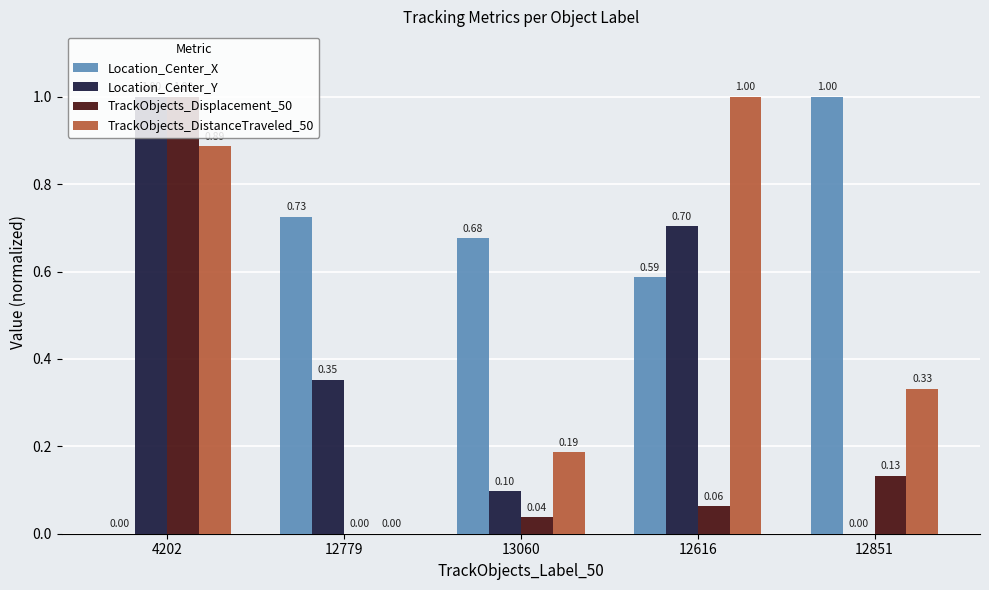

What is the total value across all series at 12616?

2.4